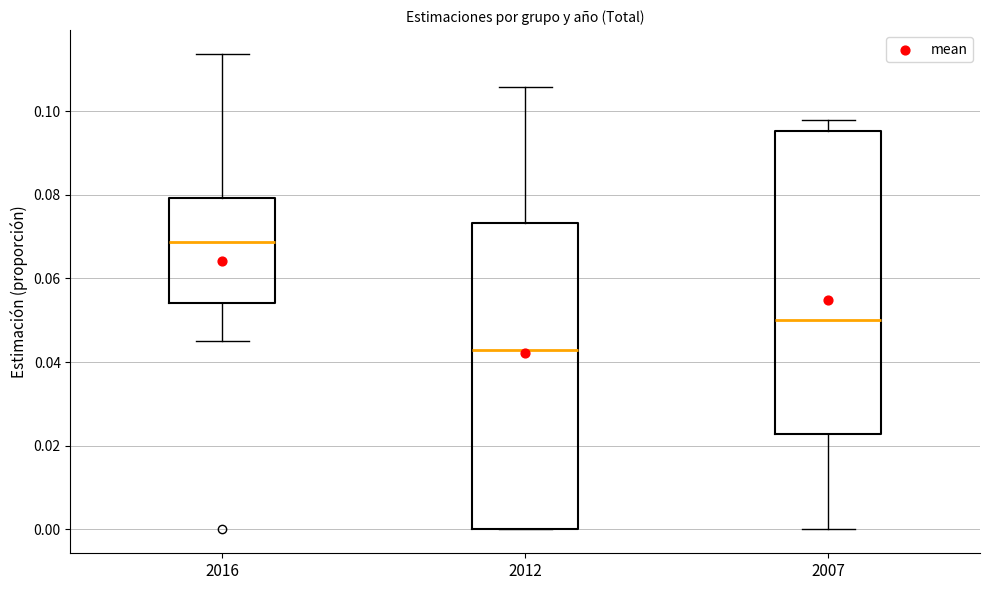

Reading left to right, read every box against the y-axis: the position of its median line, the range the box covers, and the ends of its whiskers. The values are not printed on the chart, so give them approximately, as read against the axis.

2016: median 0.068, box 0.054 to 0.080, whiskers 0.046 to 0.114
2012: median 0.042, box 0.000 to 0.074, whiskers 0.000 to 0.106
2007: median 0.050, box 0.022 to 0.096, whiskers 0.000 to 0.098